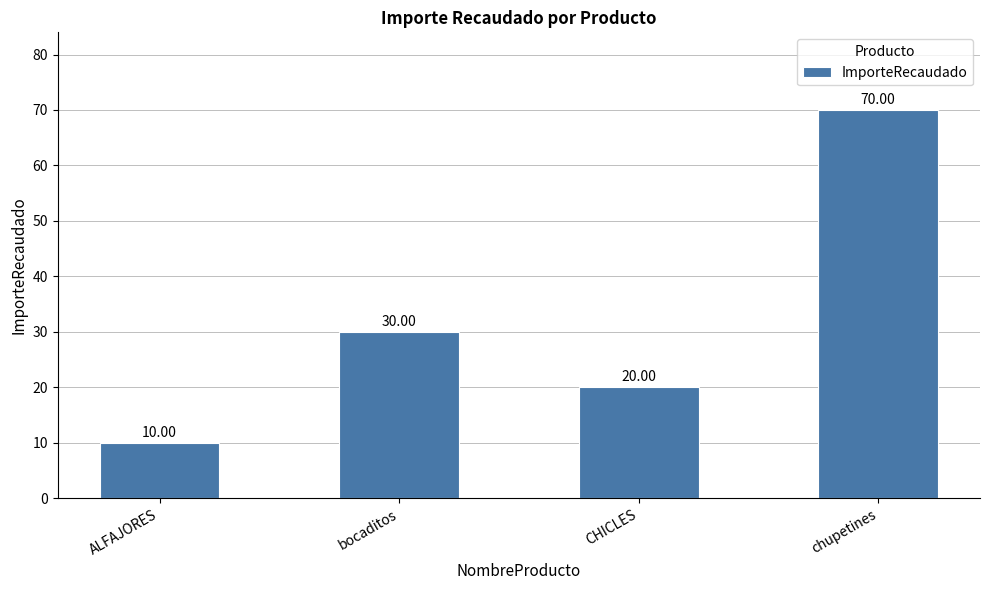

List the labels in order of value, smallest first.

ALFAJORES, CHICLES, bocaditos, chupetines